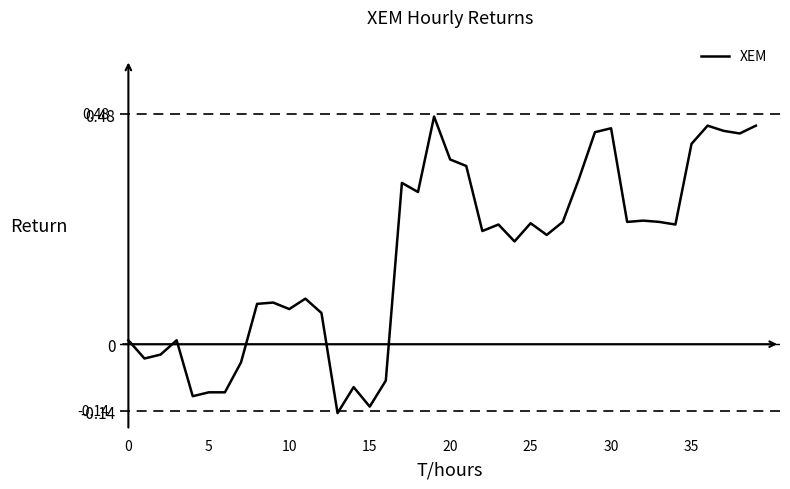

How many points are lower than both their immediate neighbors (excluding endpoints)?

12